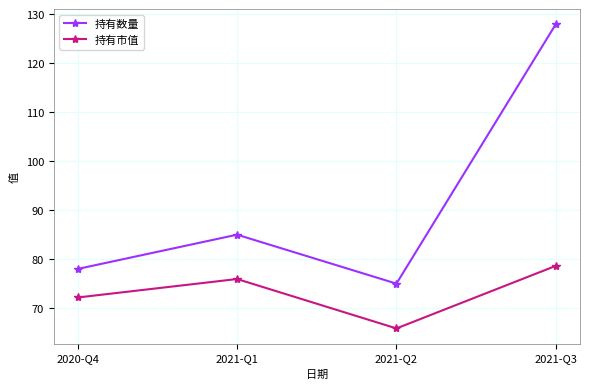

List the series in order of their overall mean, lowest first.

持有市值, 持有数量